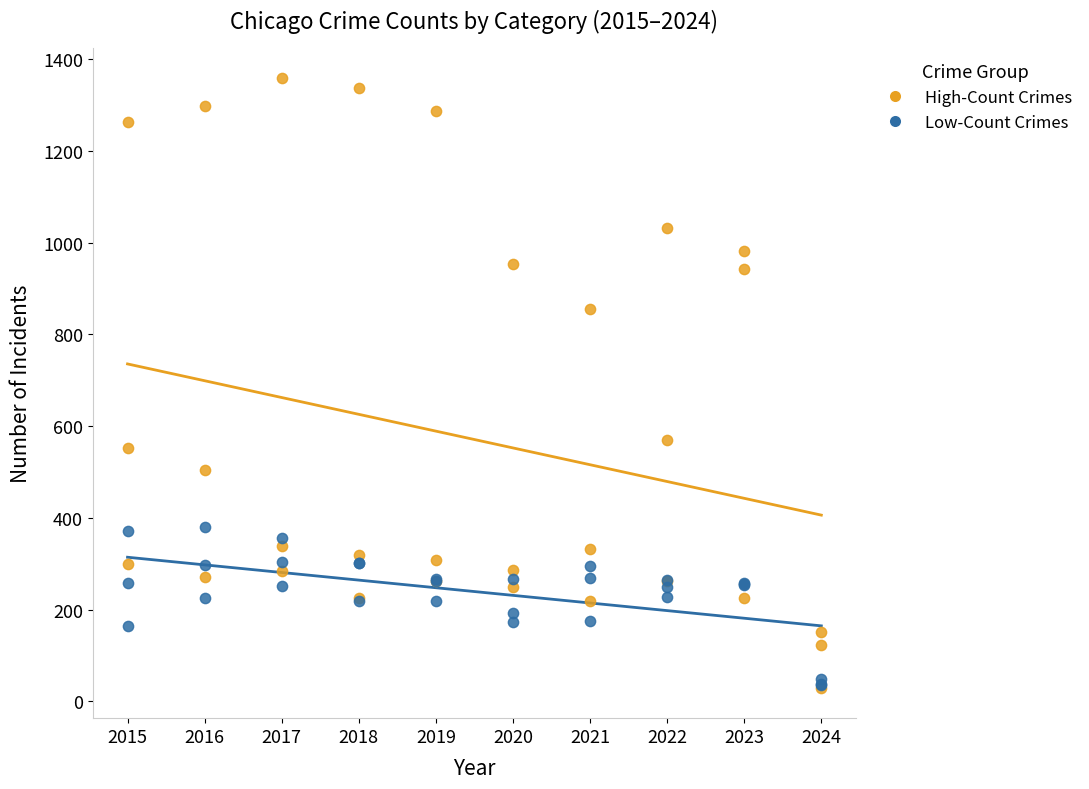

What are all the series names shown in the legend?

High-Count Crimes, Low-Count Crimes